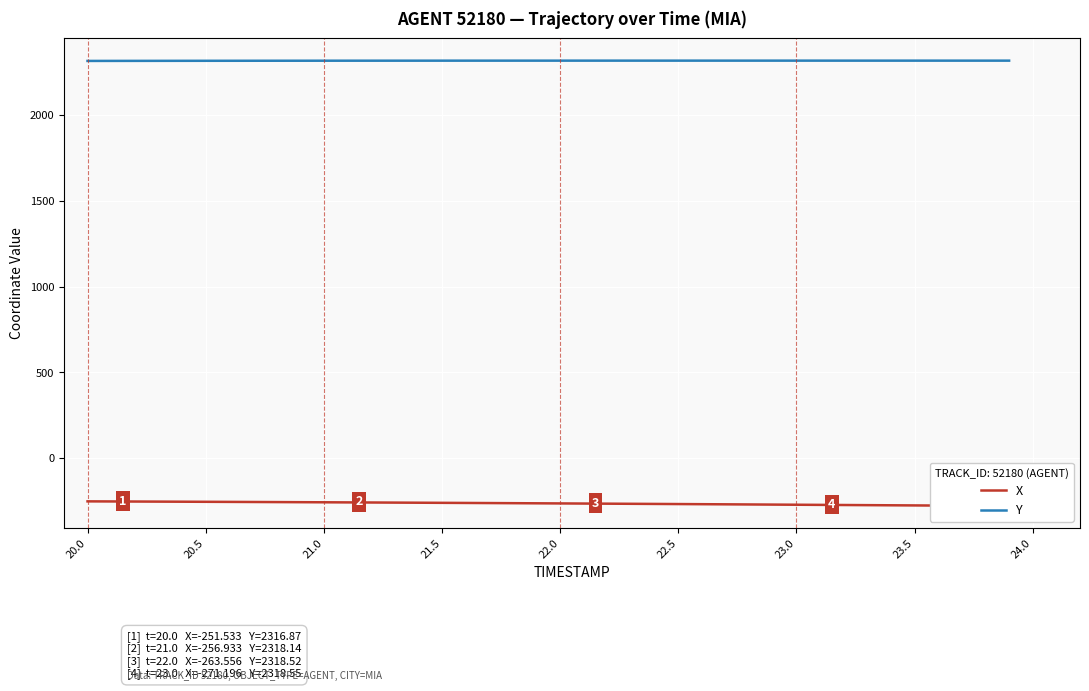

What is the maximum value for Y?

2318.6